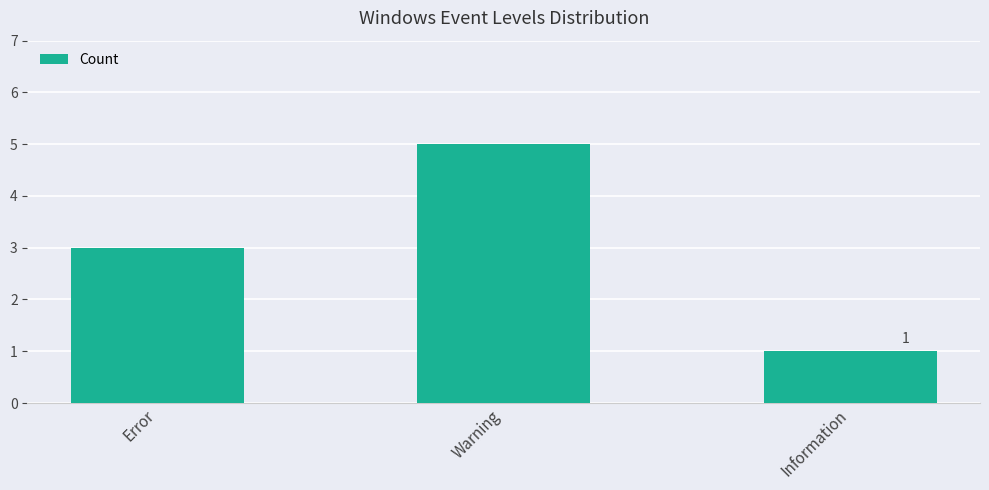

What is the smallest value displayed?

1